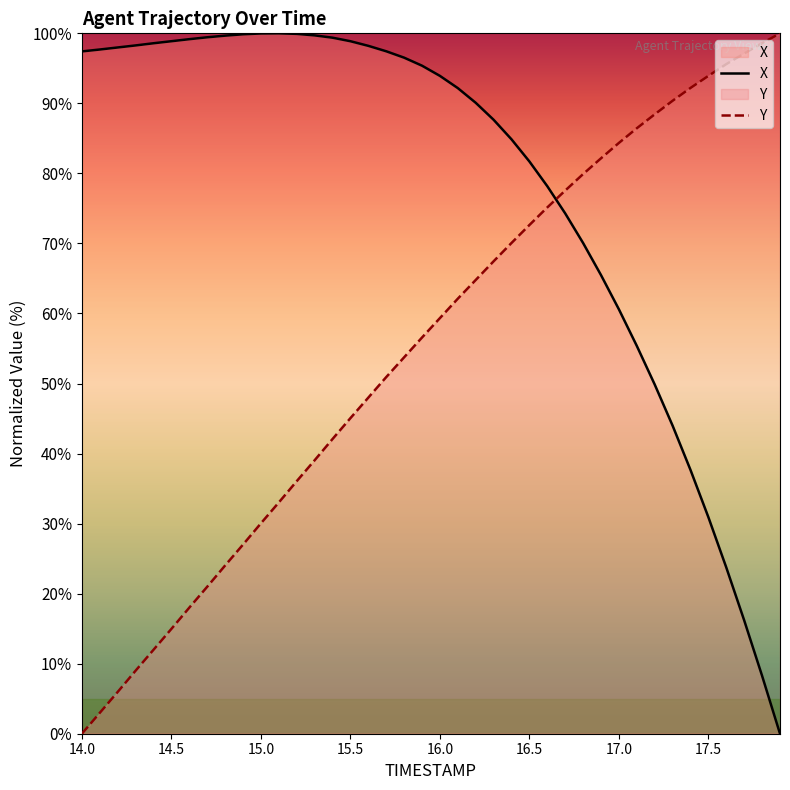

Reading left to right, list all the values displayed in this chart.

X: 97.4	97.7	98.0	98.3	98.6	98.9	99.2	99.4	99.7	99.9	100.0	100.0	99.9	99.7	99.4	98.9	98.2	97.4	96.5	95.4	93.9	92.2	90.1	87.7	84.9	81.7	78.2	74.3	70.1	65.5	60.6	55.4	49.9	44.0	37.7	30.9	23.7	16.2	8.3	0.0
Y: 0.0	3.0	6.0	9.0	12.0	15.0	18.0	21.0	24.0	27.0	30.0	33.0	36.1	39.0	42.1	45.1	48.0	50.9	53.7	56.6	59.3	62.1	64.8	67.5	70.1	72.6	75.1	77.6	79.9	82.2	84.4	86.4	88.4	90.4	92.2	93.9	95.6	97.1	98.6	100.0